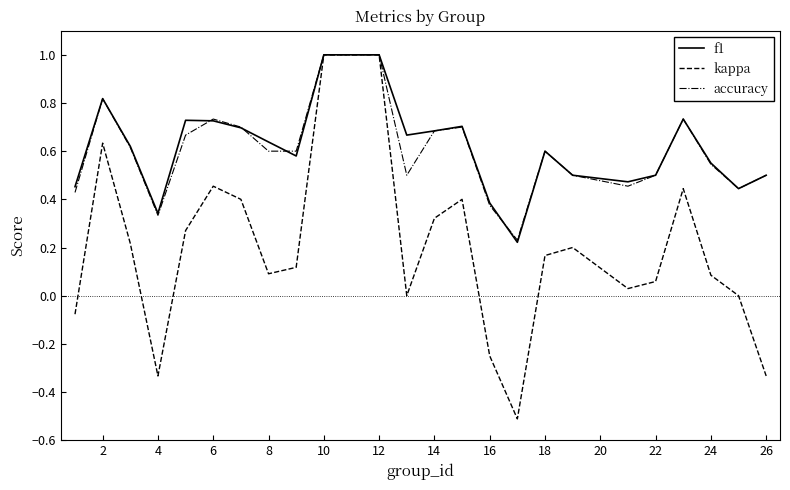

What is the minimum value shown in the chart?

-0.5